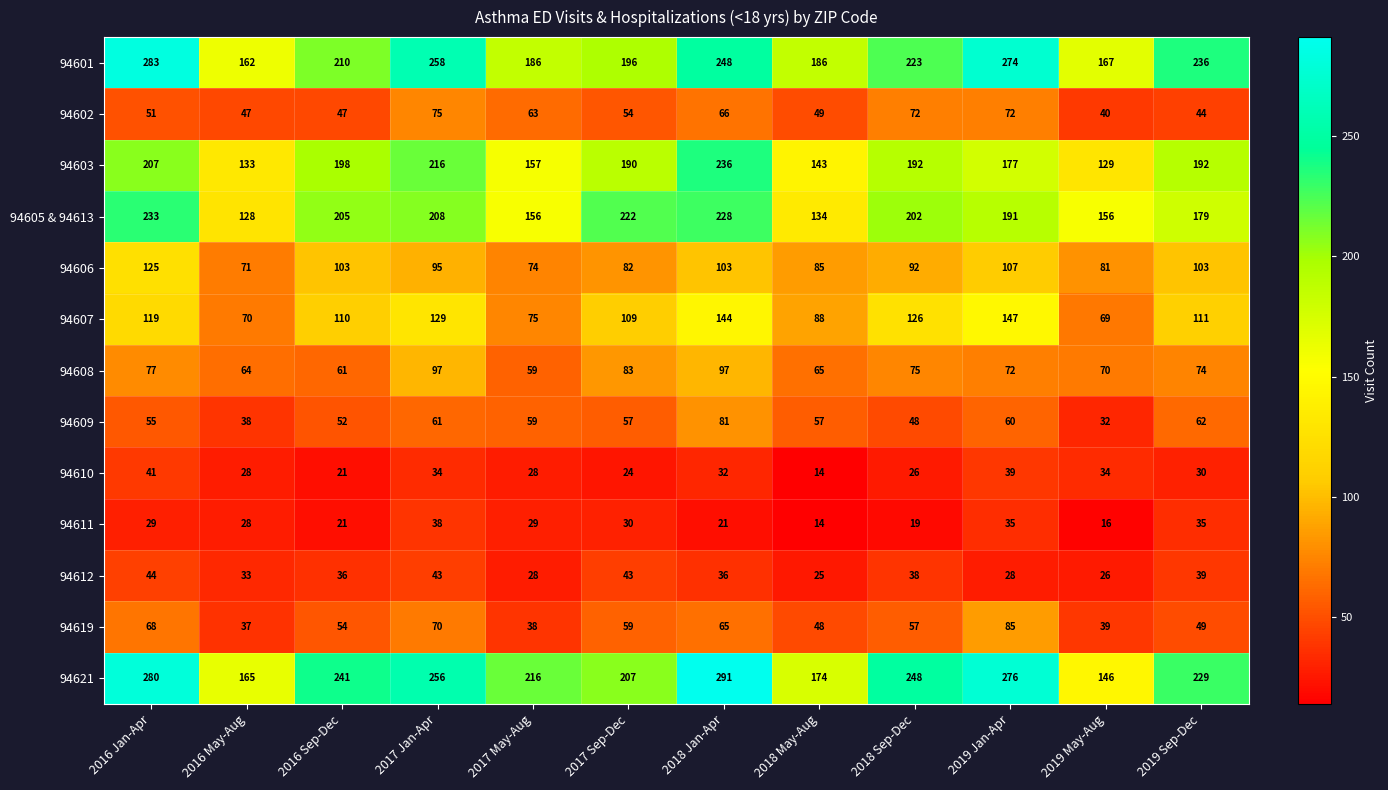

At how many categories does at least one series exceed 290?

1